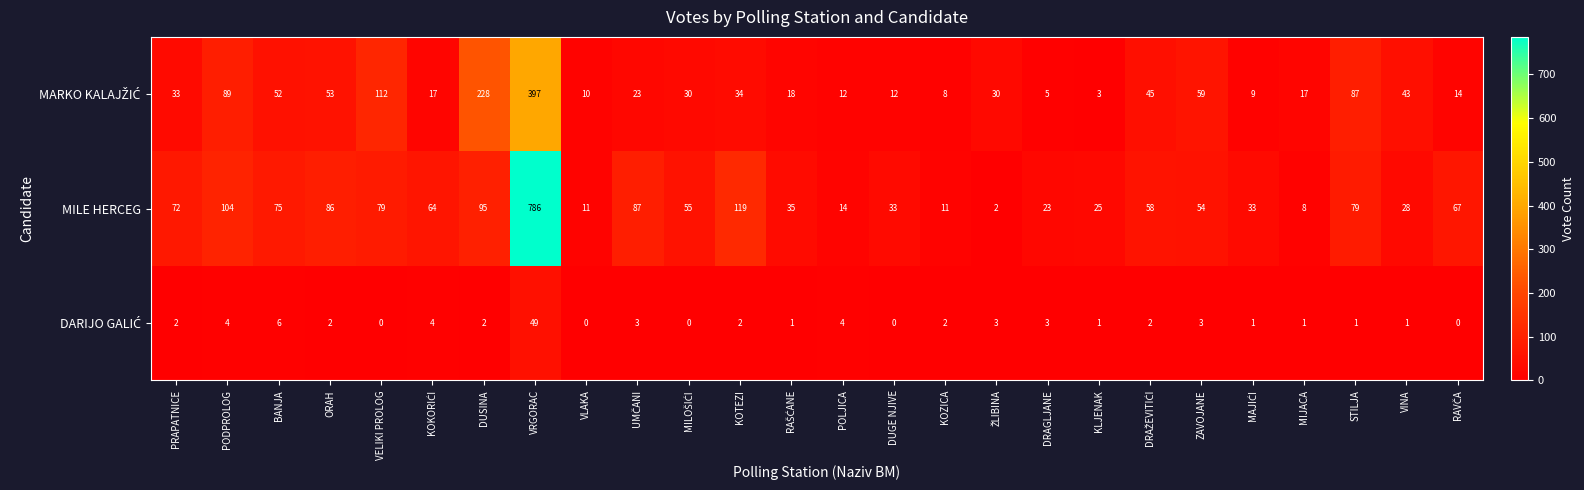

Which series has the largest total across all categories?

MILE HERCEG